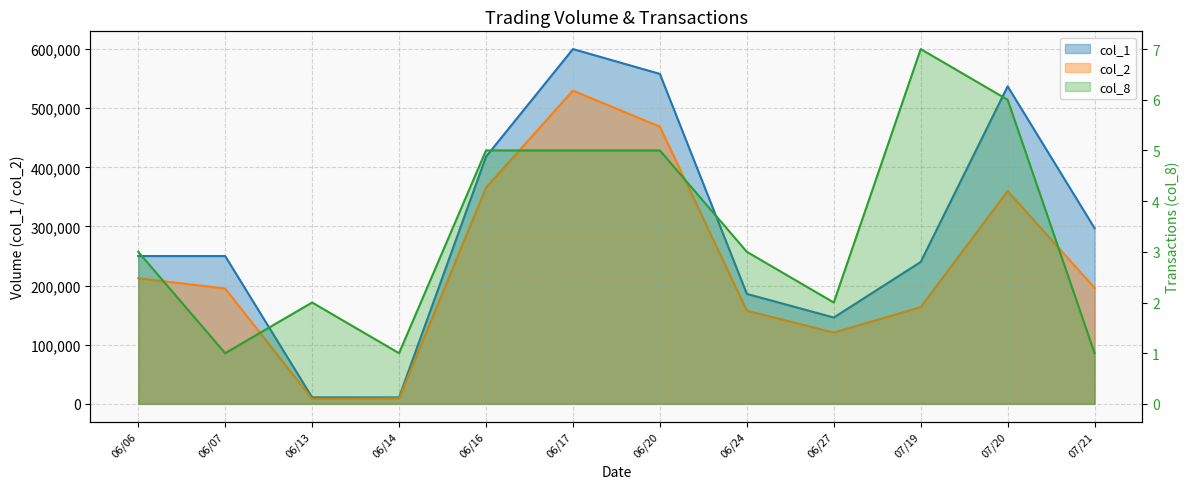

Reading left to right, extract all data points from this chart.

col_1: 06/06=250000	06/07=250000	06/13=11000	06/14=11000	06/16=418000	06/17=600000	06/20=558000	06/24=186000	06/27=146000	07/19=240000	07/20=537000	07/21=297000
col_2: 06/06=212500	06/07=195000	06/13=8420	06/14=9240	06/16=365540	06/17=529700	06/20=468720	06/24=157660	06/27=120560	07/19=163600	07/20=359960	07/21=196020
col_8: 06/06=3	06/07=1	06/13=2	06/14=1	06/16=5	06/17=5	06/20=5	06/24=3	06/27=2	07/19=7	07/20=6	07/21=1